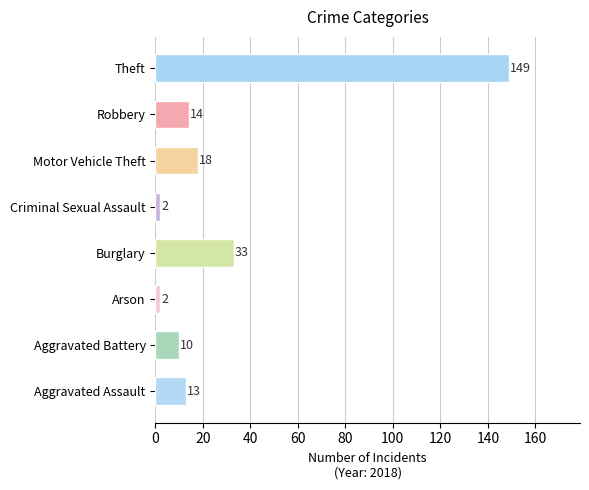

What is the greatest value displayed?

149